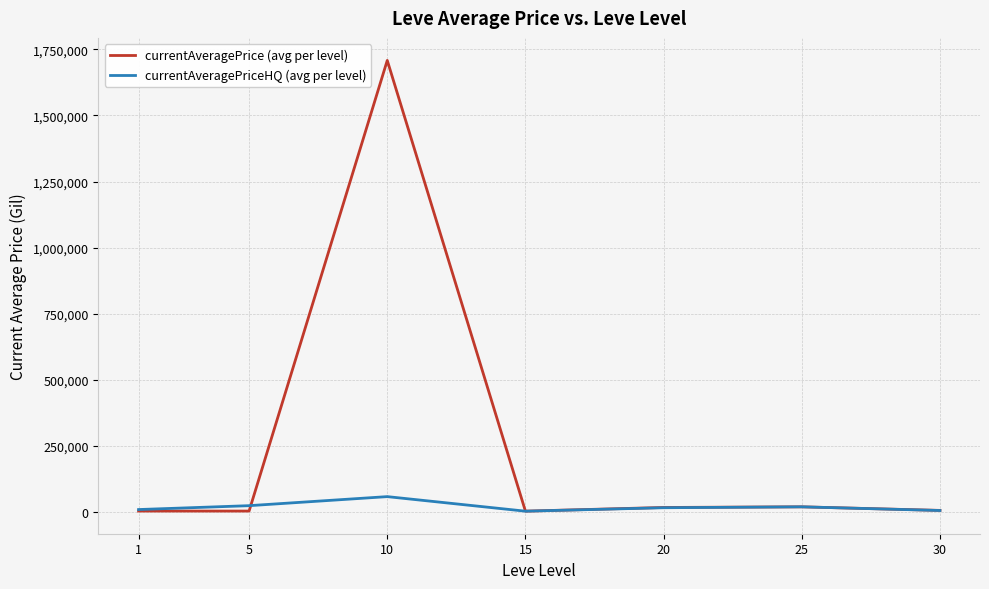

Which series has the largest range (max minus min)?

currentAveragePrice (avg per level)